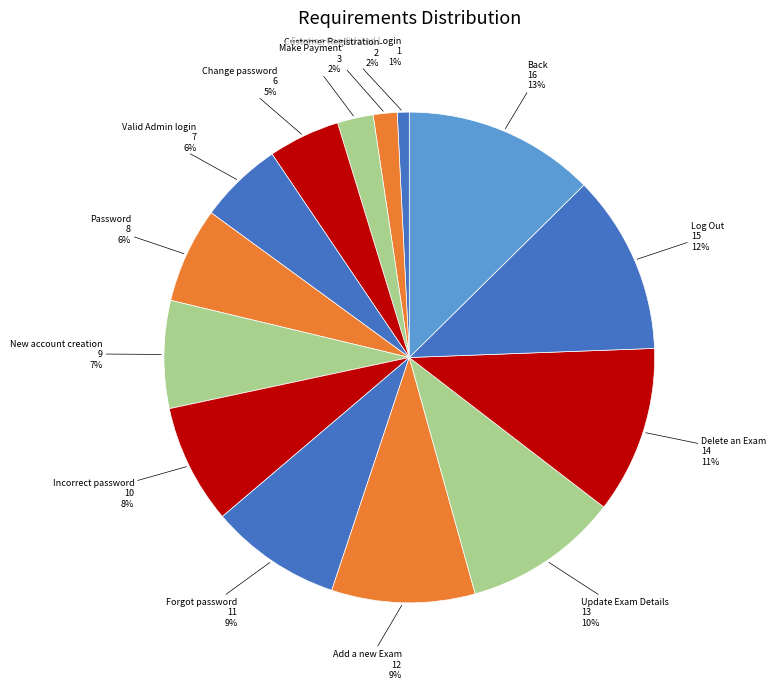

How many slices are in this pie chart?

14